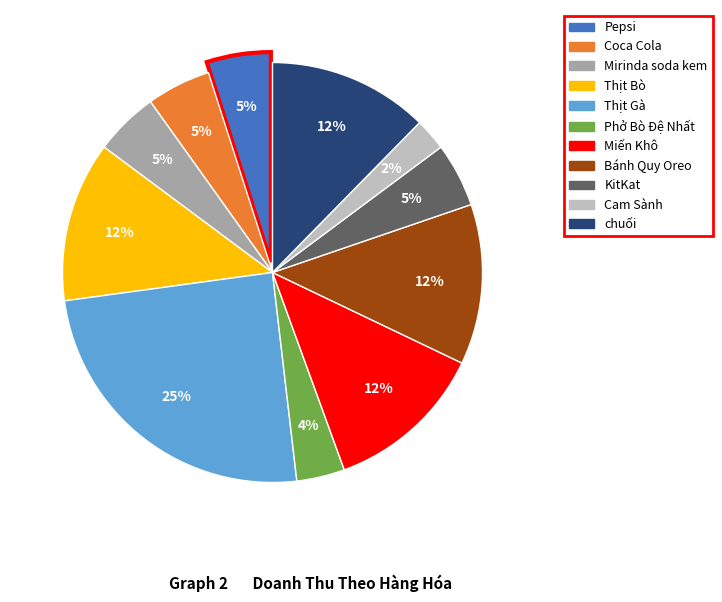

Is it true that Thịt Gà is 35% of the pie?

False